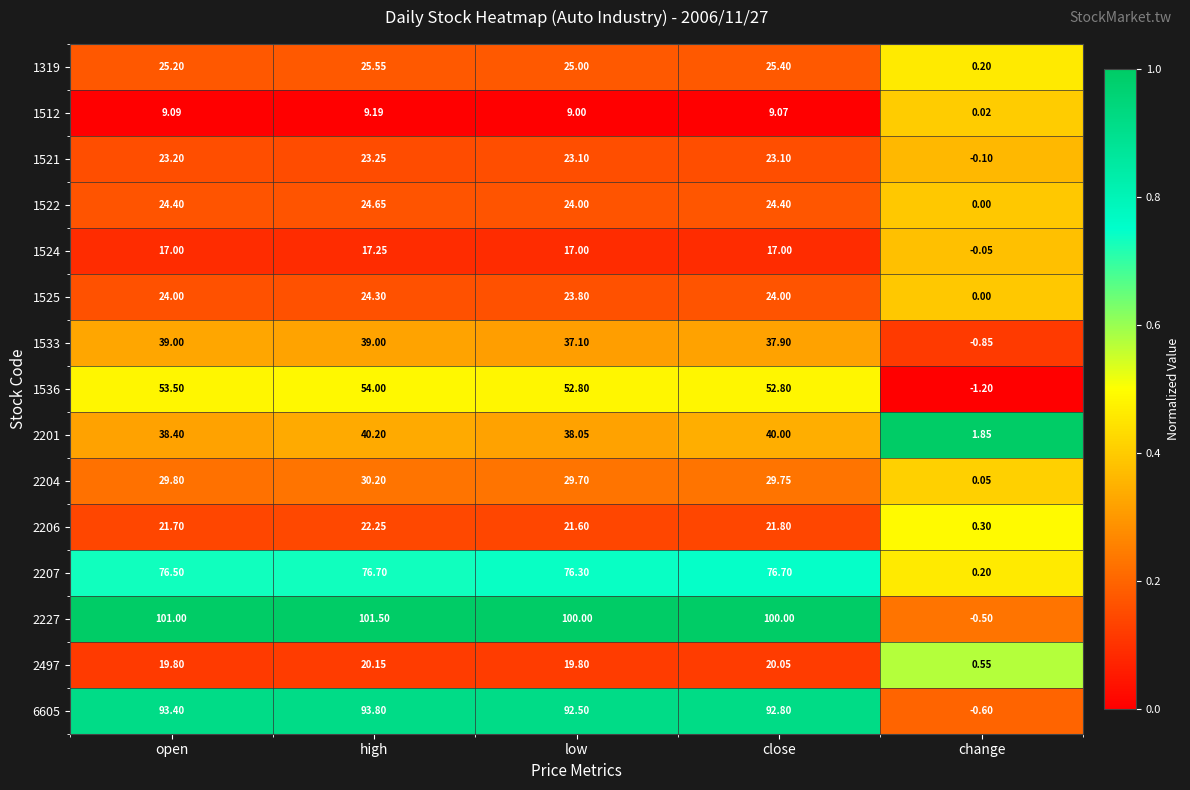

At which category does the chart reach its minimum across all series?

change